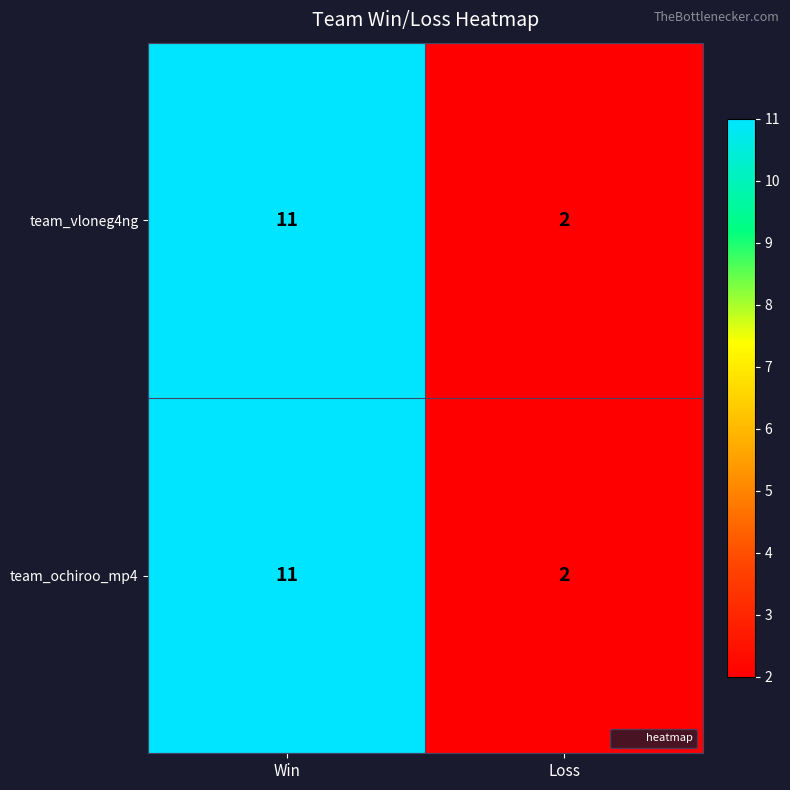

Reading right to left, list all the values displayed in this chart.

team_vloneg4ng: 2	11
team_ochiroo_mp4: 2	11